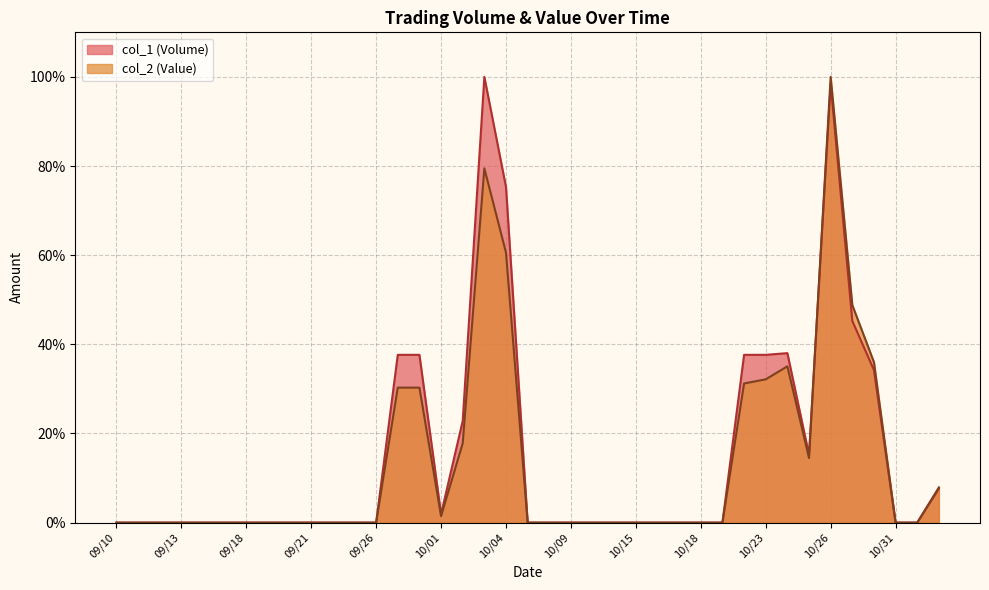

At how many categories does at least one series exceed 0?

14